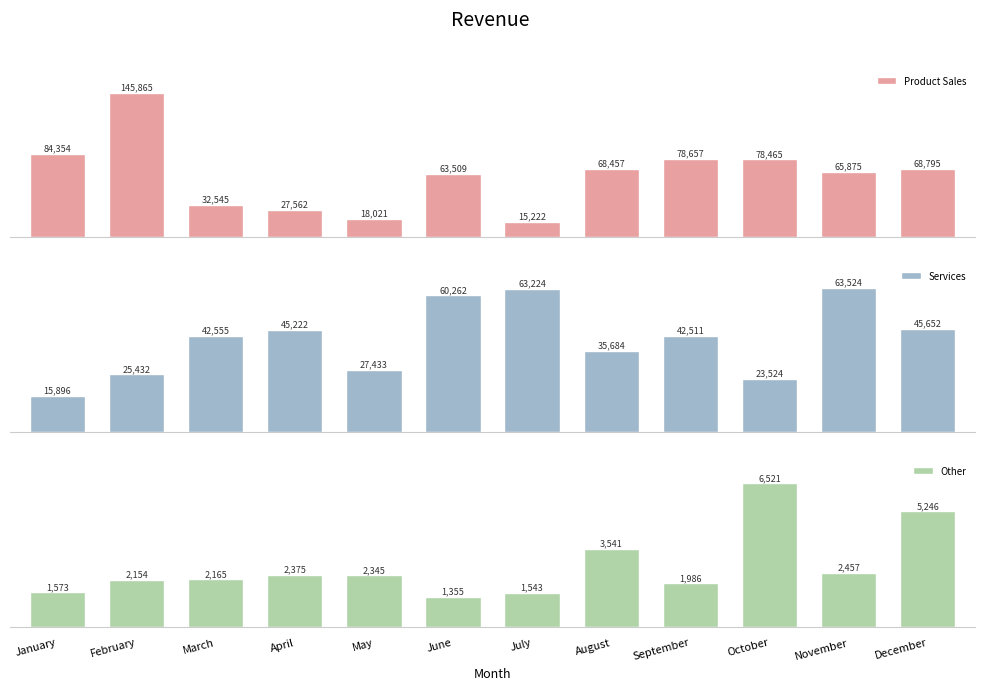

Is it true that Other equals 3675 at May?

False